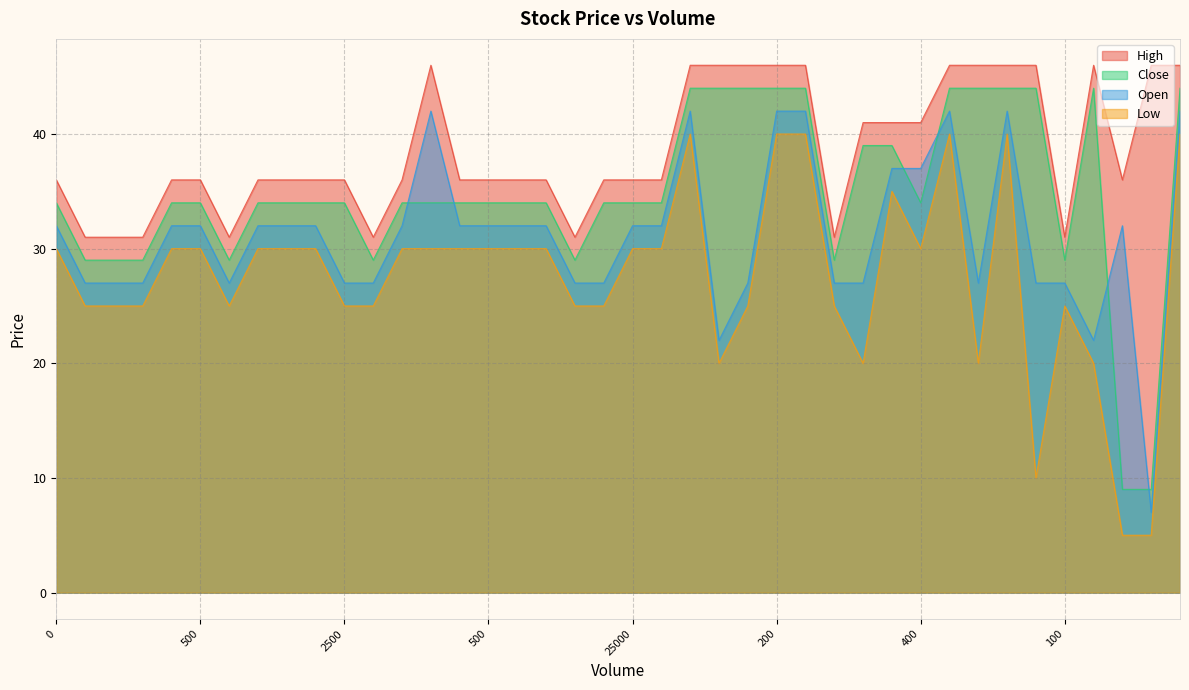

Where does the Open series first go above 32?

13